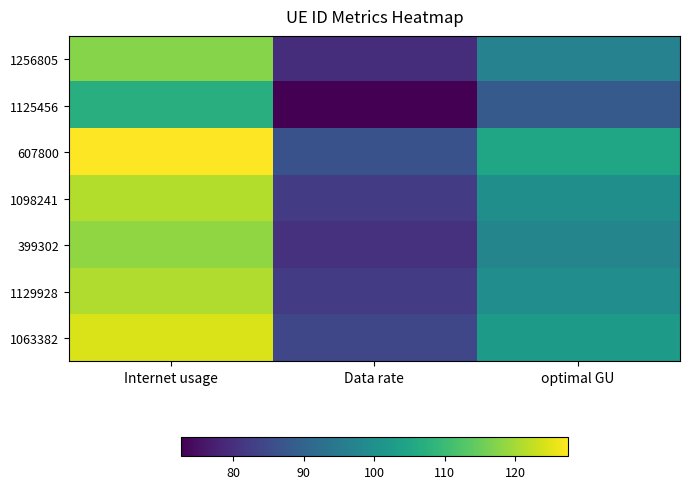

How many series are shown in this chart?

7